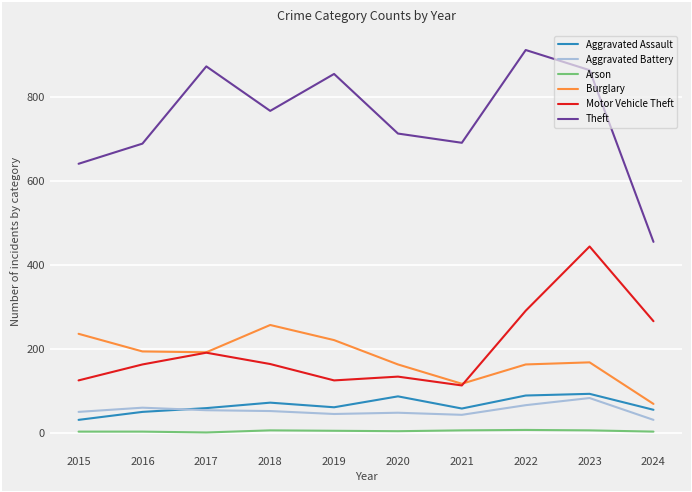

True or false: Burglary and Arson intersect in this chart.

False